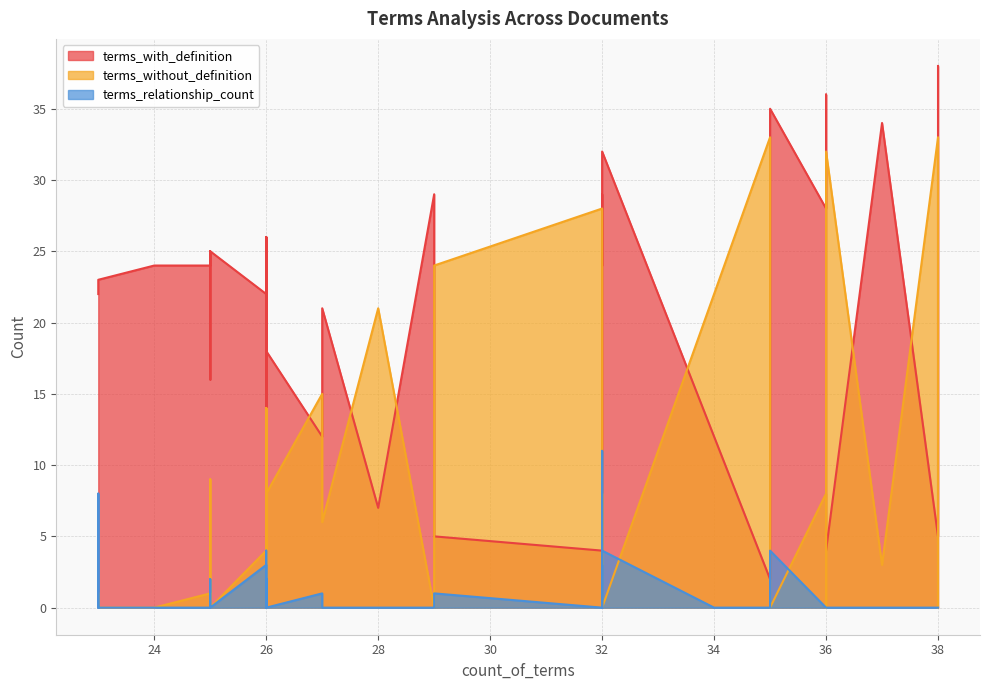

What is the label of the 18th point from the left?

29